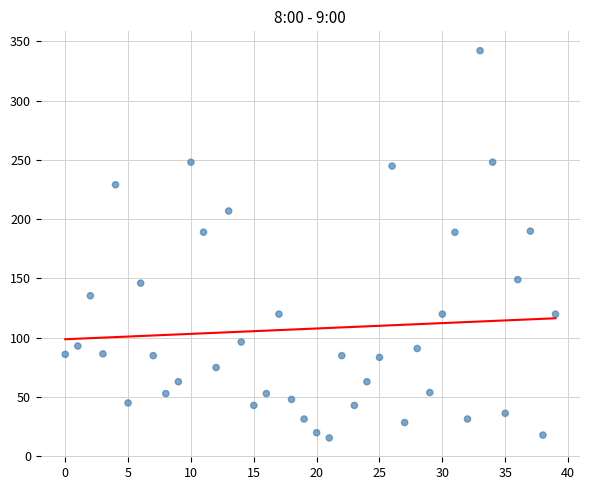

How many points are shown in the scatter plot?

40